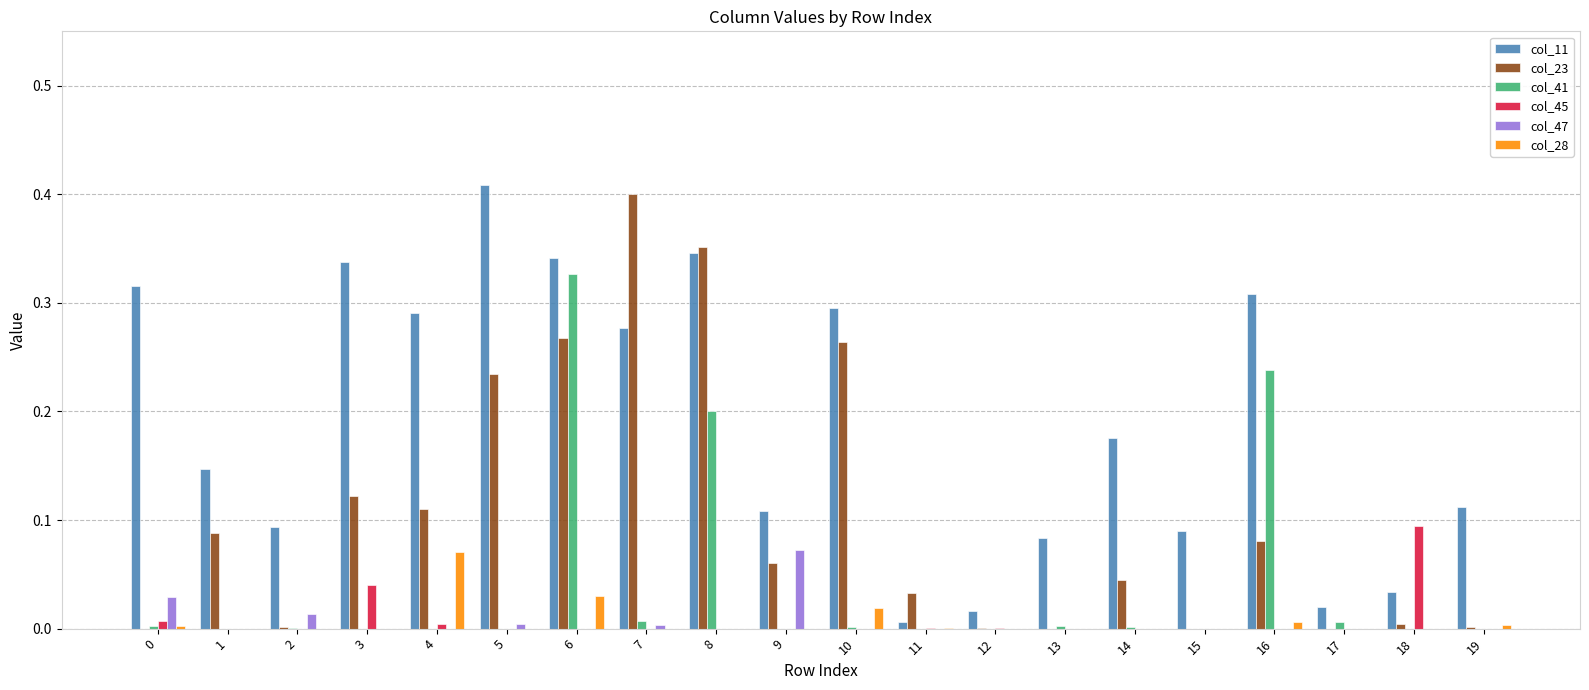

Is the value of col_41 at 8 greater than the value of col_23 at 8?

No